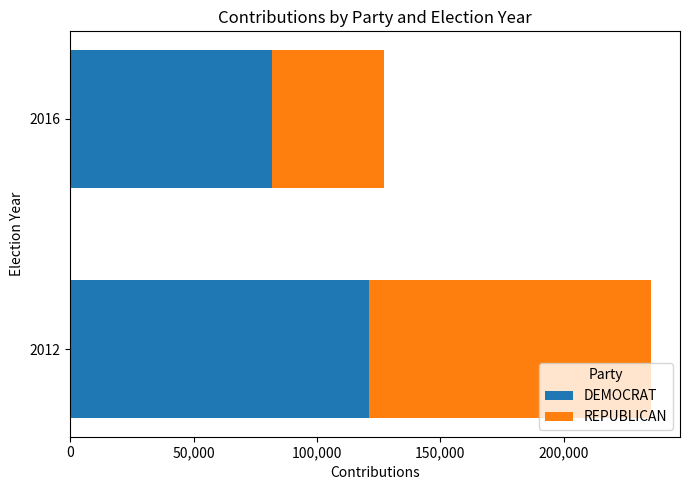

What is the average value of the DEMOCRAT series?

101411